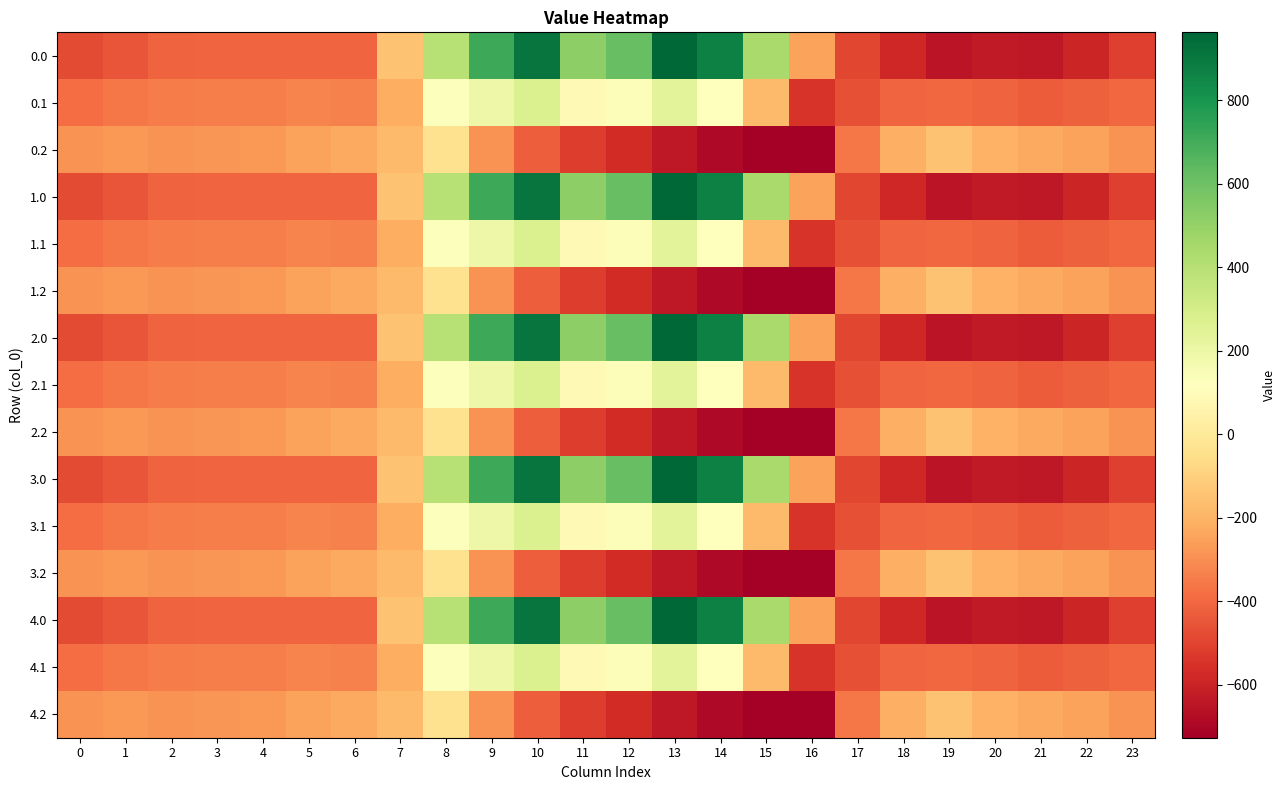

What is the maximum value shown in the chart?

962.7